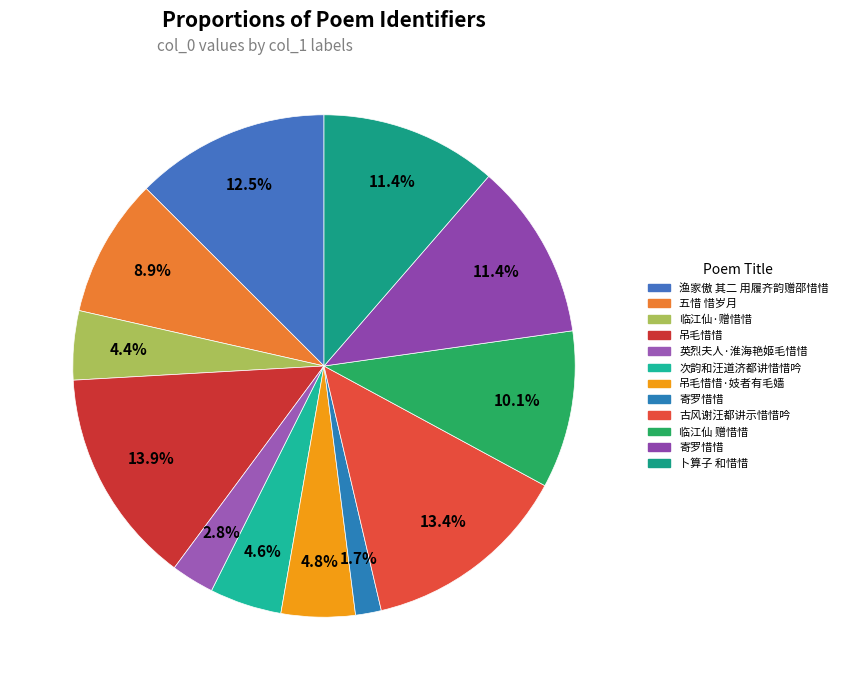

How many slices are in this pie chart?

12